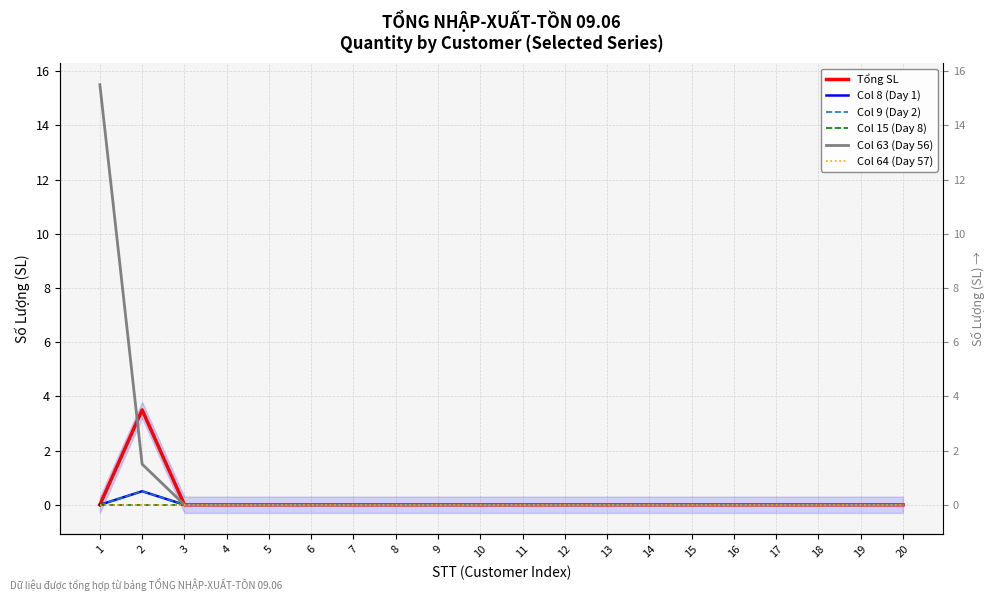

True or false: Col 8 (Day 1) has more than 0 points higher than both neighbors.

True